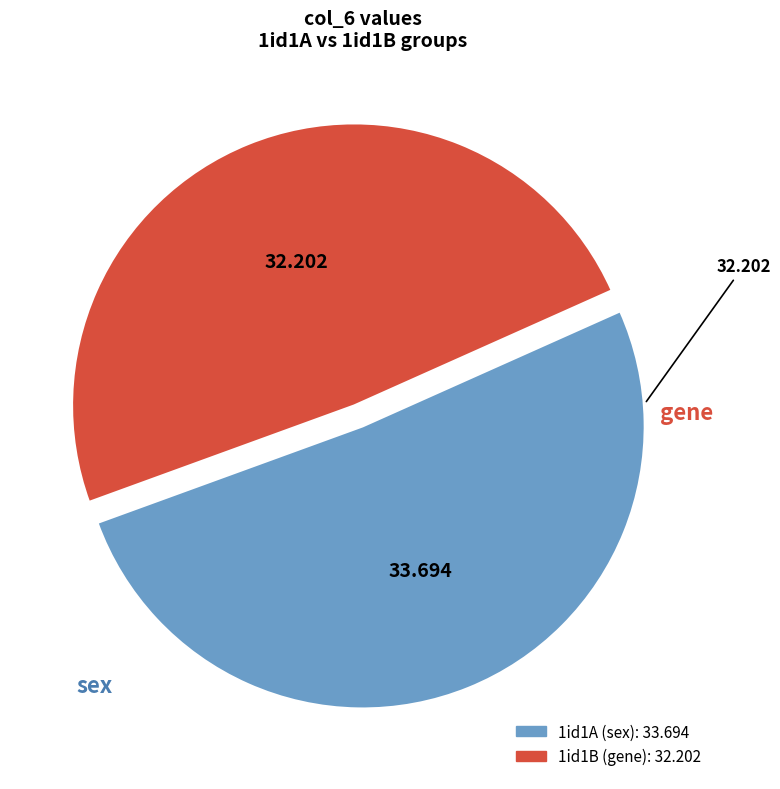

Is there a majority slice in this chart?

Yes